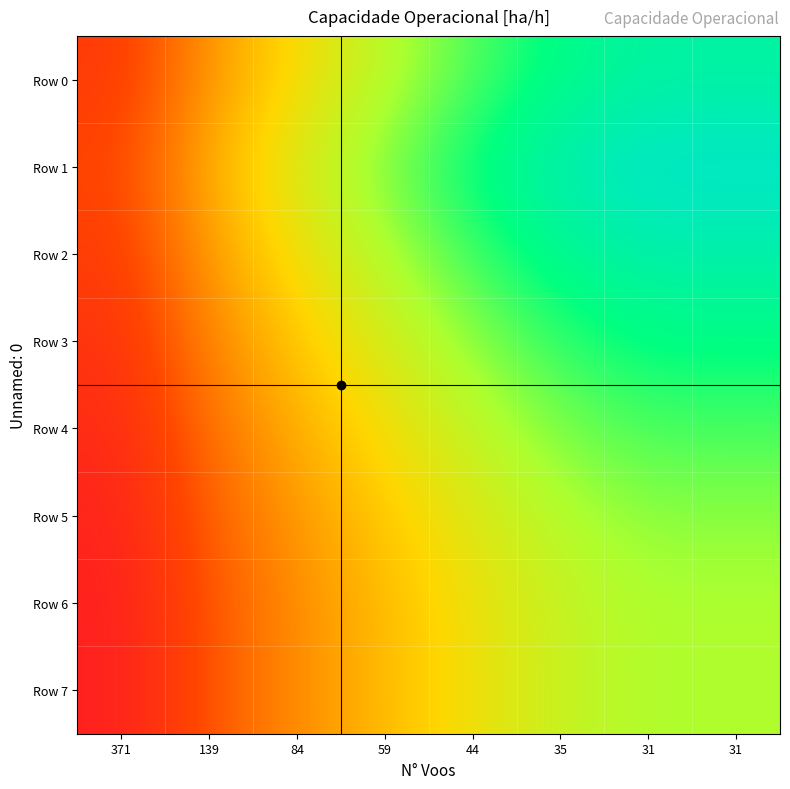

Count the number of categories in the chart.

8